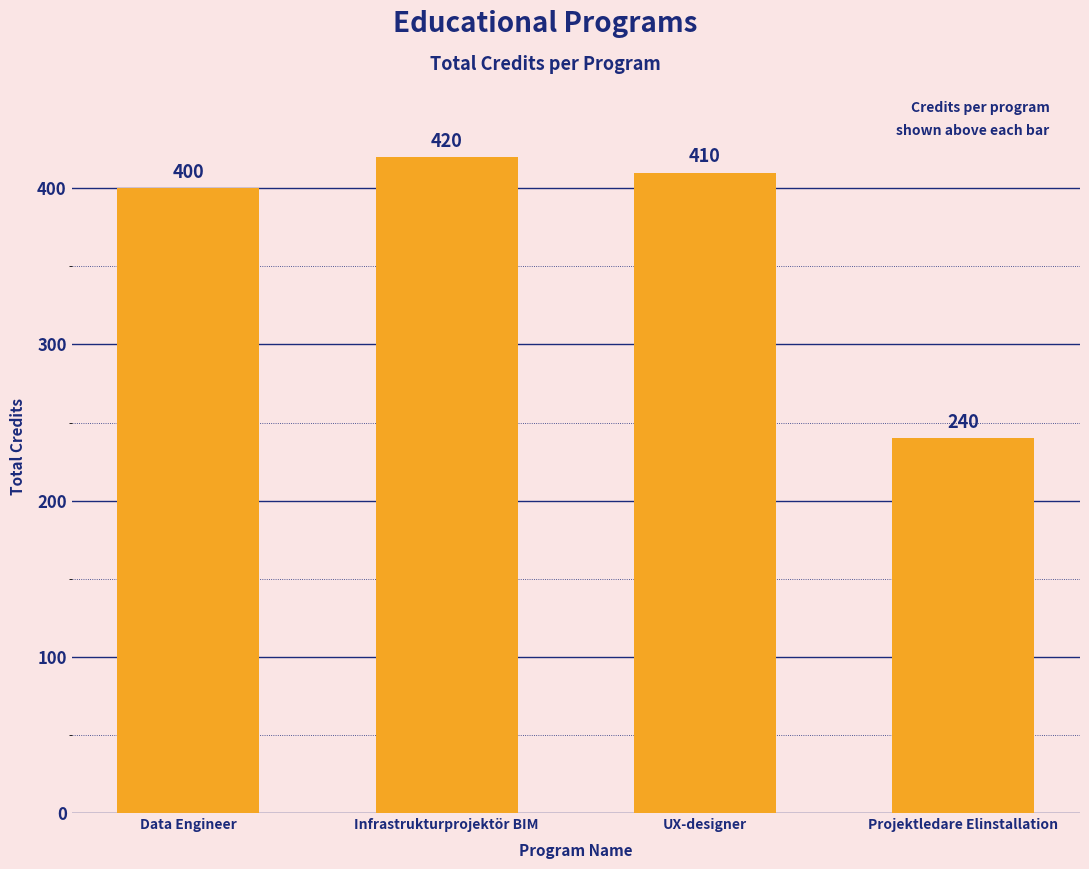

What is the label of the 1st bar from the right?

Projektledare Elinstallation